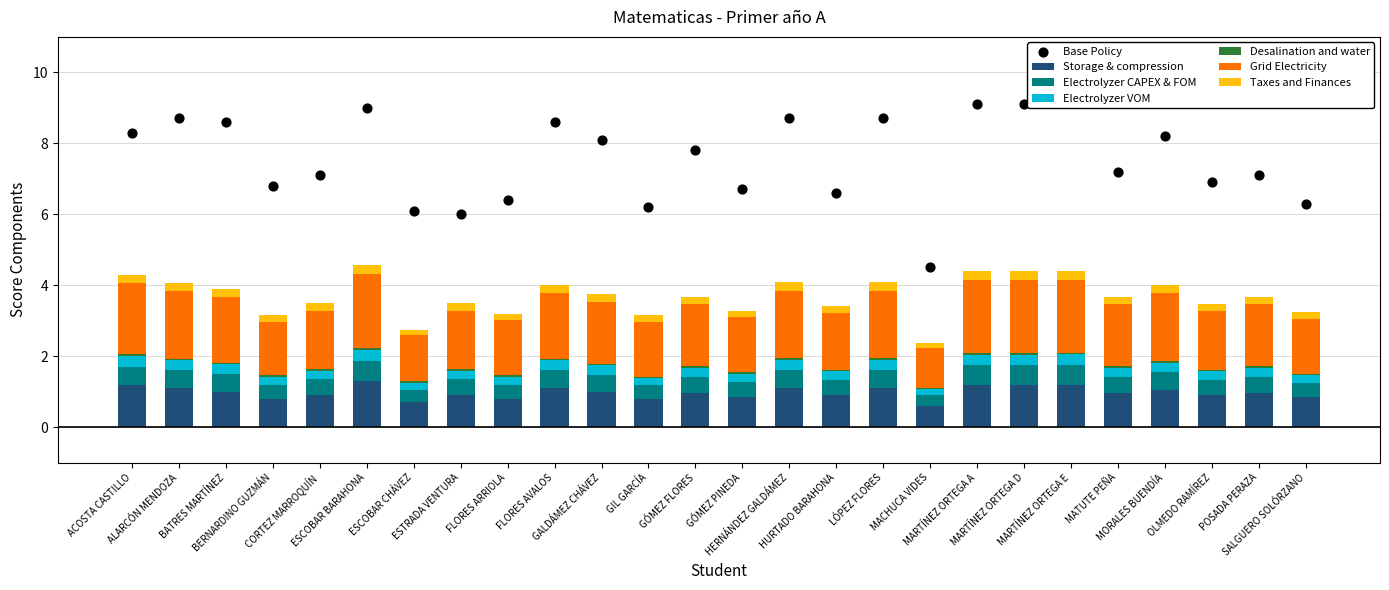

Which series has the largest total across all categories?

Grid Electricity